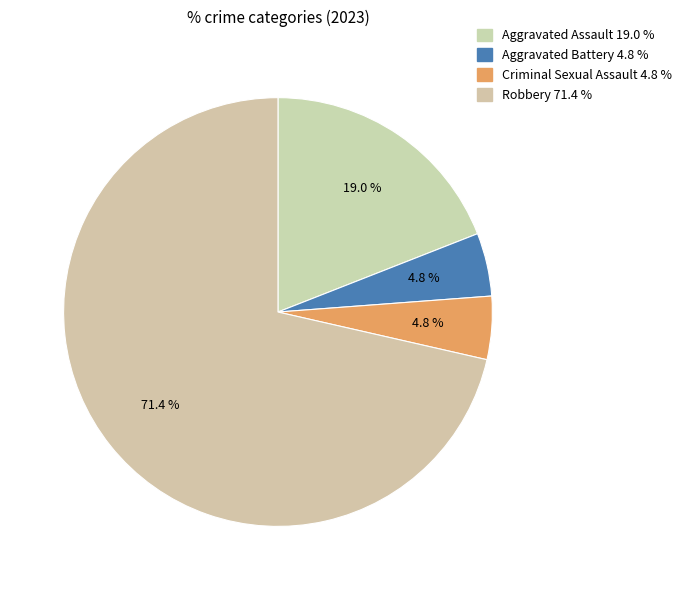

What percentage is the Robbery slice, to the nearest percent?

71%